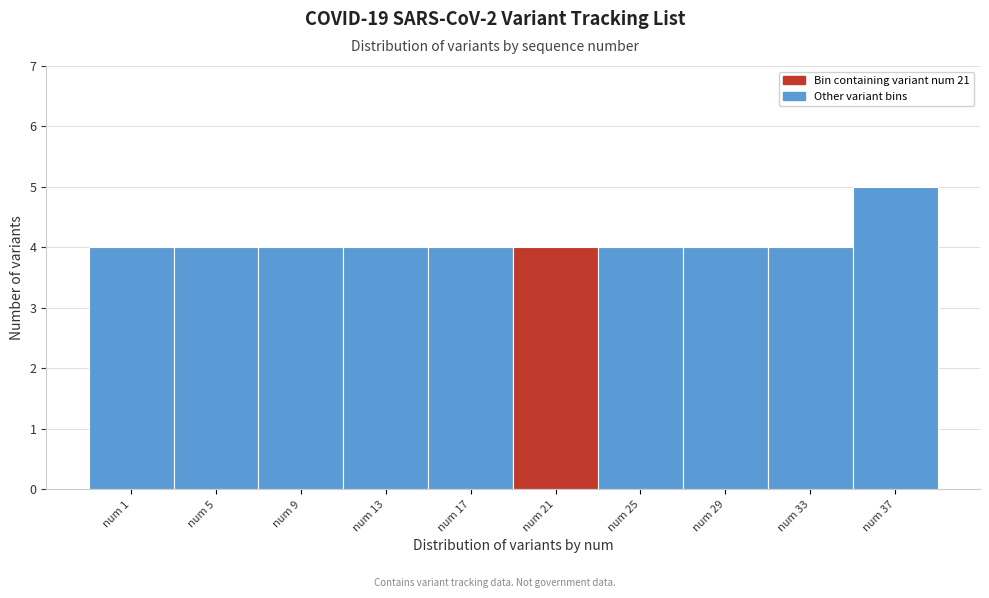

Reading left to right, list all the values displayed in this chart.

4	4	4	4	4	4	4	4	4	5